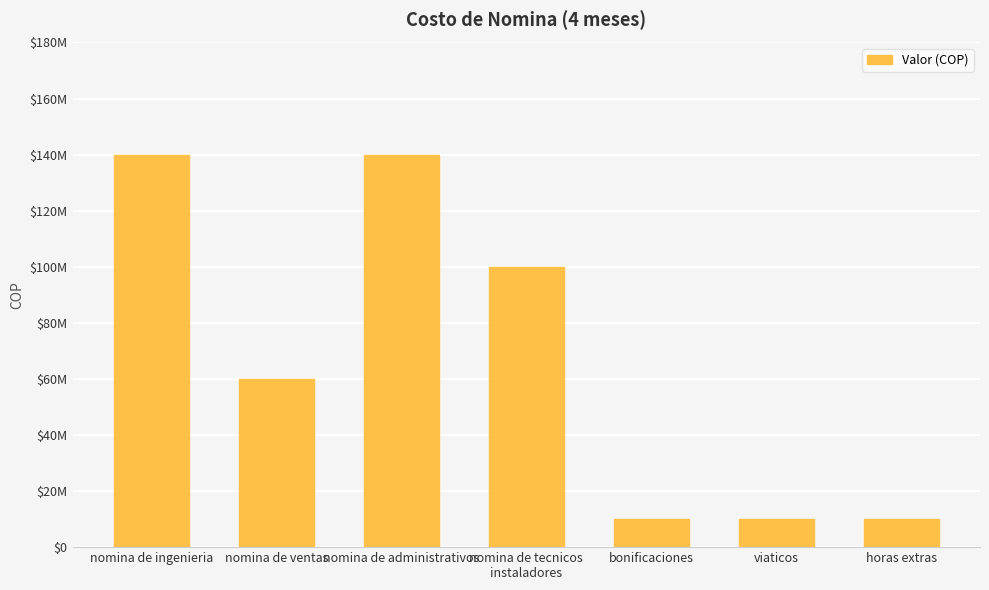

Count the values in the range 10000000 to 140000000.

7